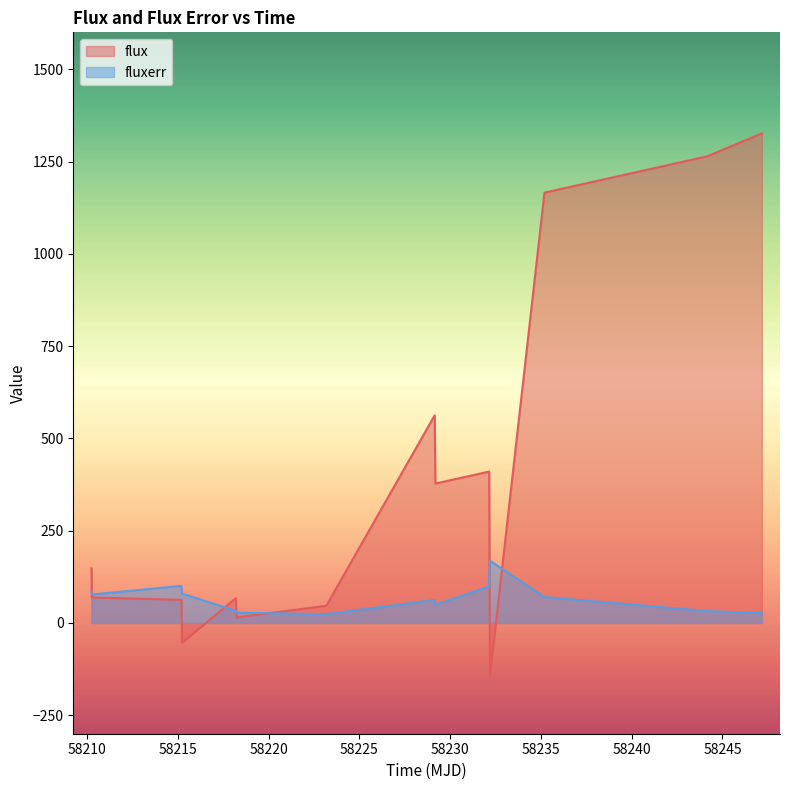

Which series has the largest total across all categories?

flux